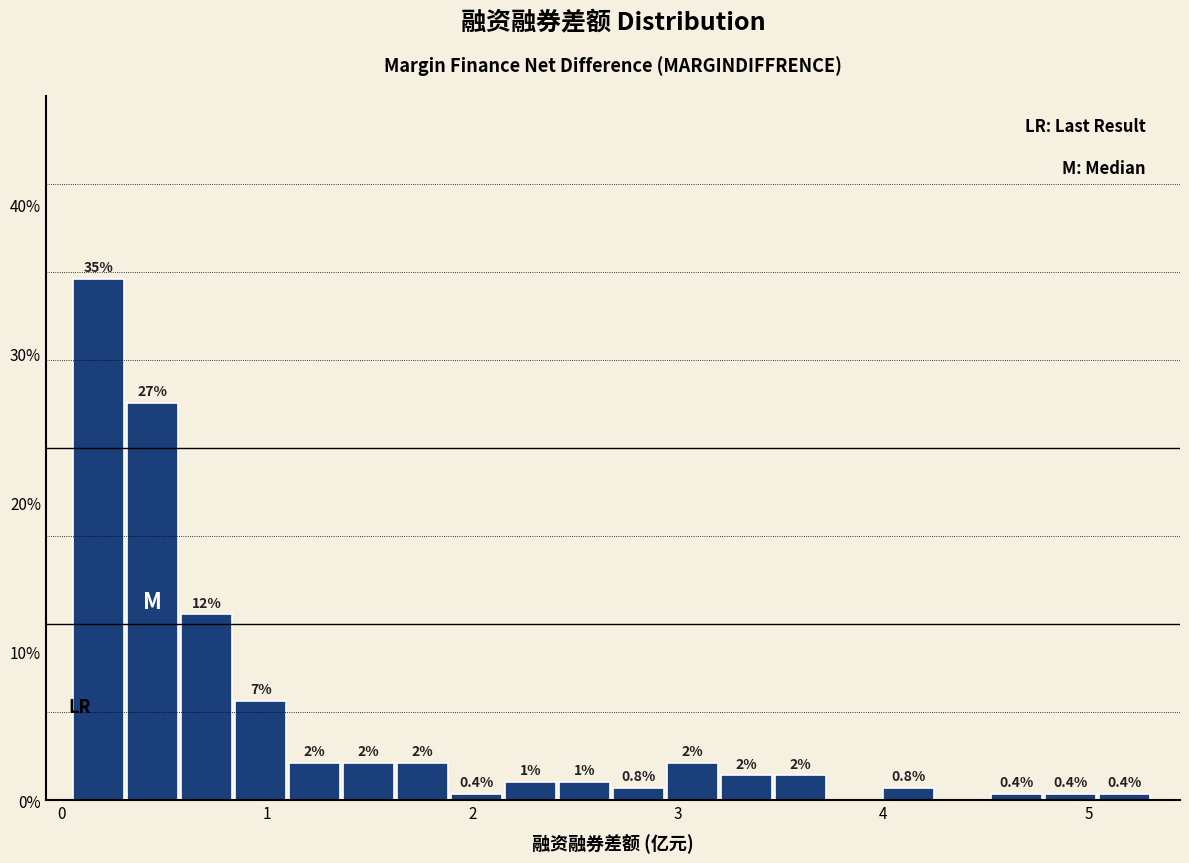

Around what value on the x-axis is the tallest bar? Give the approximate position of its centre, as read against the axis.

0.2